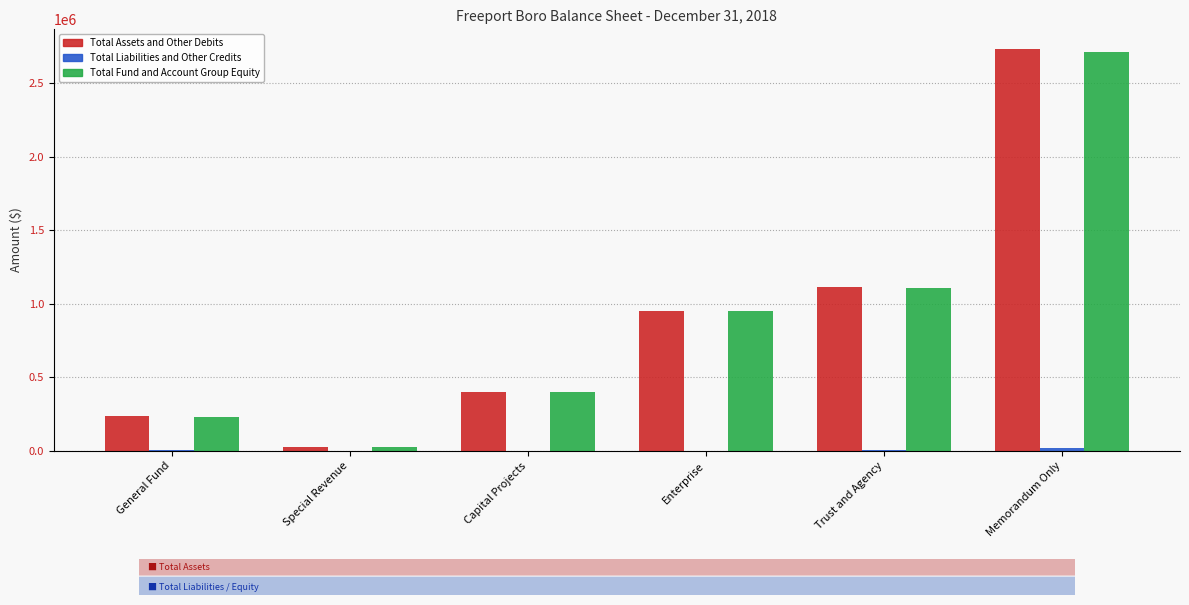

What is the sum of all Total Fund and Account Group Equity values?

5427268